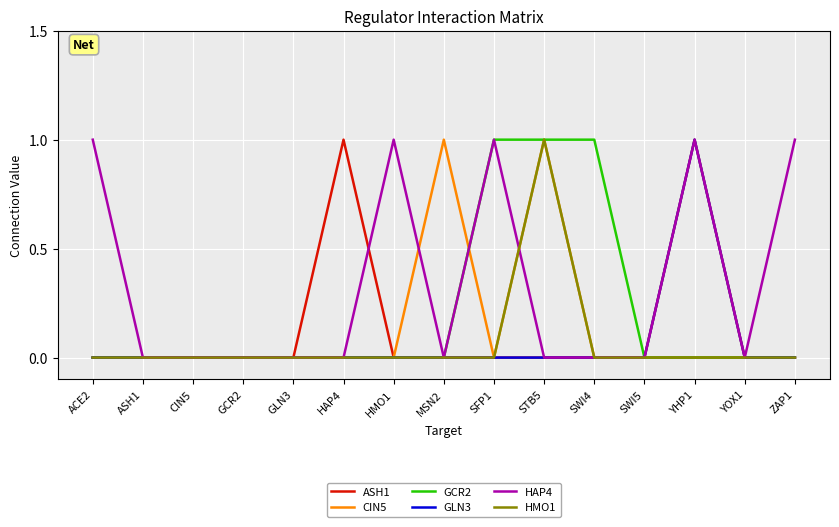

Reading left to right, transcribe all the data shown in this chart.

ASH1: ACE2=0	ASH1=0	CIN5=0	GCR2=0	GLN3=0	HAP4=1	HMO1=0	MSN2=0	SFP1=0	STB5=0	SWI4=0	SWI5=0	YHP1=0	YOX1=0	ZAP1=0
CIN5: ACE2=0	ASH1=0	CIN5=0	GCR2=0	GLN3=0	HAP4=0	HMO1=0	MSN2=1	SFP1=0	STB5=1	SWI4=0	SWI5=0	YHP1=1	YOX1=0	ZAP1=0
GCR2: ACE2=0	ASH1=0	CIN5=0	GCR2=0	GLN3=0	HAP4=0	HMO1=0	MSN2=0	SFP1=1	STB5=1	SWI4=1	SWI5=0	YHP1=0	YOX1=0	ZAP1=0
GLN3: ACE2=0	ASH1=0	CIN5=0	GCR2=0	GLN3=0	HAP4=0	HMO1=0	MSN2=0	SFP1=0	STB5=0	SWI4=0	SWI5=0	YHP1=1	YOX1=0	ZAP1=0
HAP4: ACE2=1	ASH1=0	CIN5=0	GCR2=0	GLN3=0	HAP4=0	HMO1=1	MSN2=0	SFP1=1	STB5=0	SWI4=0	SWI5=0	YHP1=1	YOX1=0	ZAP1=1
HMO1: ACE2=0	ASH1=0	CIN5=0	GCR2=0	GLN3=0	HAP4=0	HMO1=0	MSN2=0	SFP1=0	STB5=1	SWI4=0	SWI5=0	YHP1=0	YOX1=0	ZAP1=0